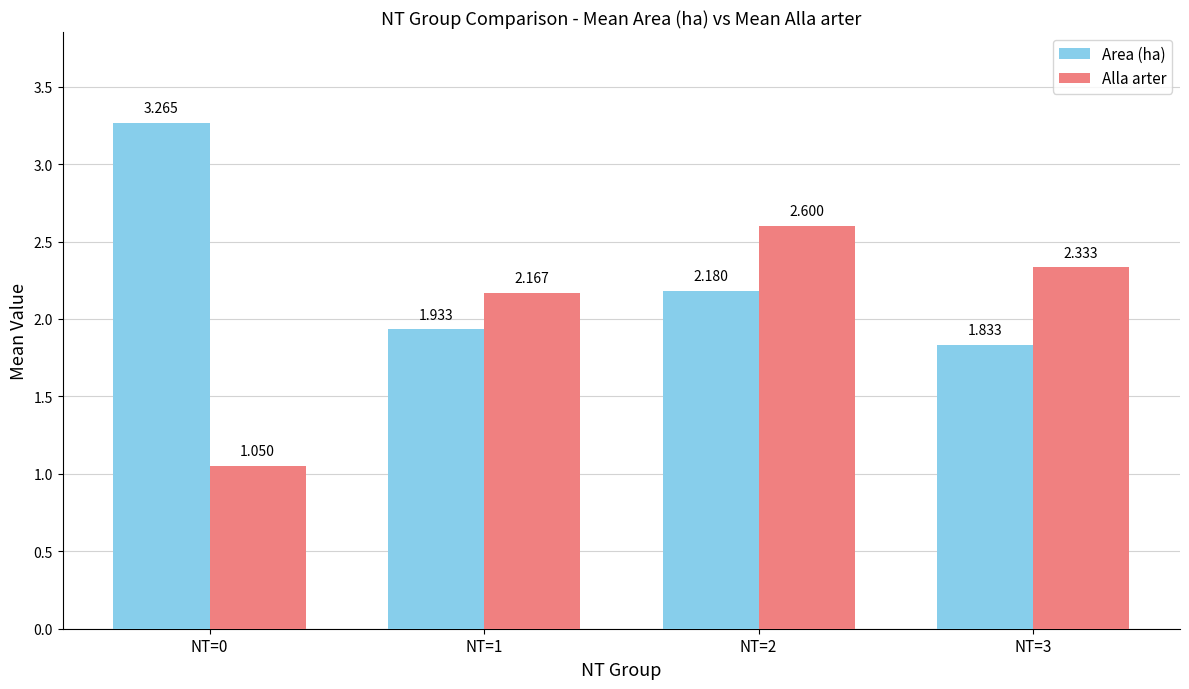

List the series in order of their peak value, highest first.

Area (ha), Alla arter